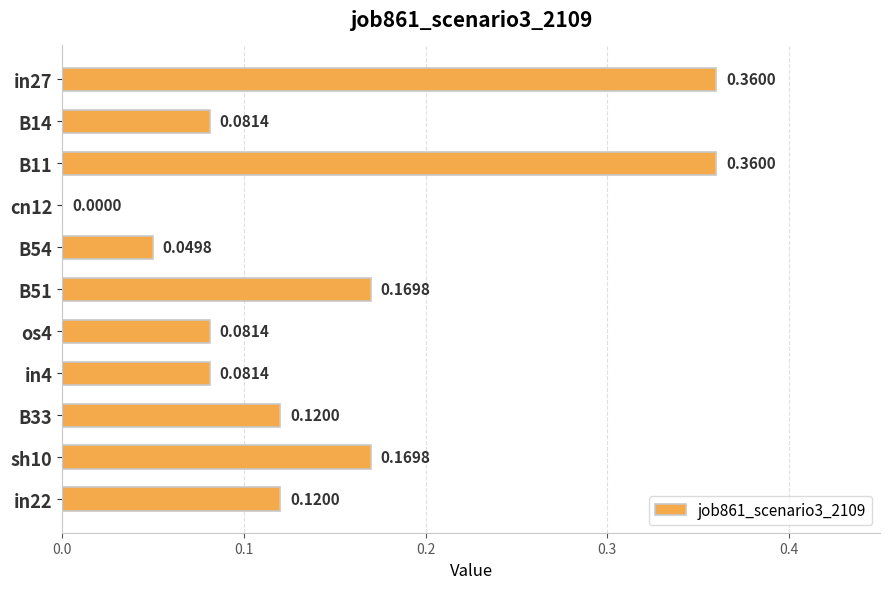

How many values exceed 0?

10